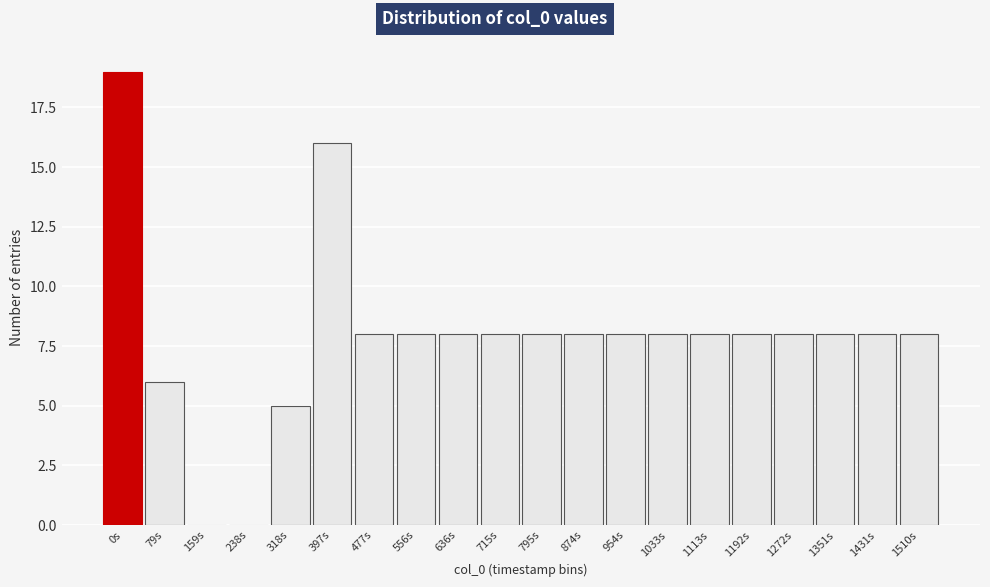

Reading left to right, transcribe all the data shown in this chart.

0s=19	79s=6	159s=0	238s=0	318s=5	397s=16	477s=8	556s=8	636s=8	715s=8	795s=8	874s=8	954s=8	1033s=8	1113s=8	1192s=8	1272s=8	1351s=8	1431s=8	1510s=8